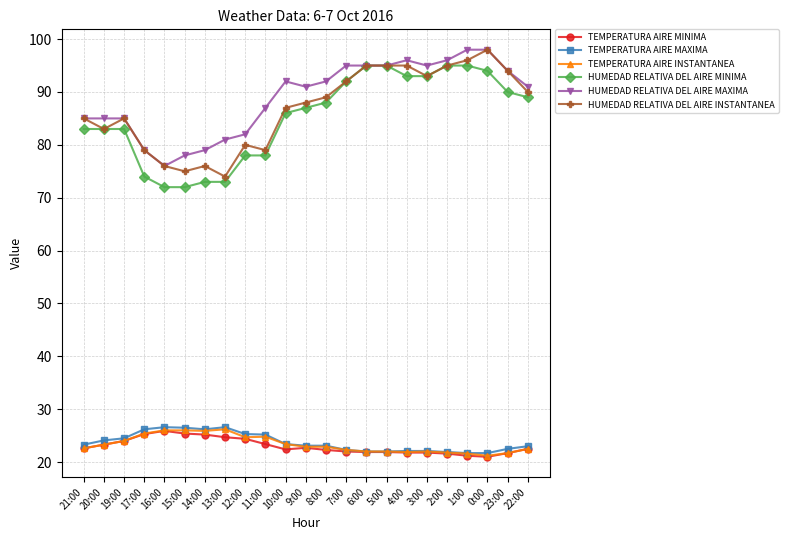

True or false: HUMEDAD RELATIVA DEL AIRE INSTANTANEA and TEMPERATURA AIRE MINIMA intersect in this chart.

False